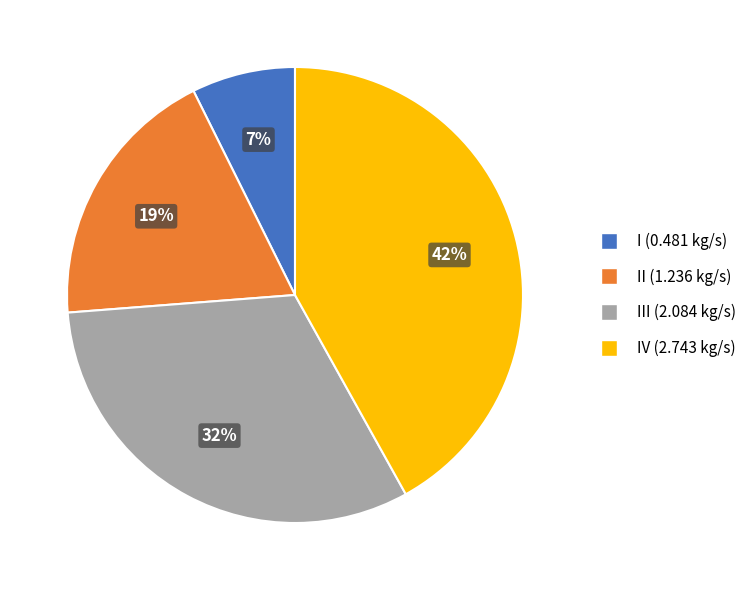

Is there any slice that represents more than half of the pie?

No